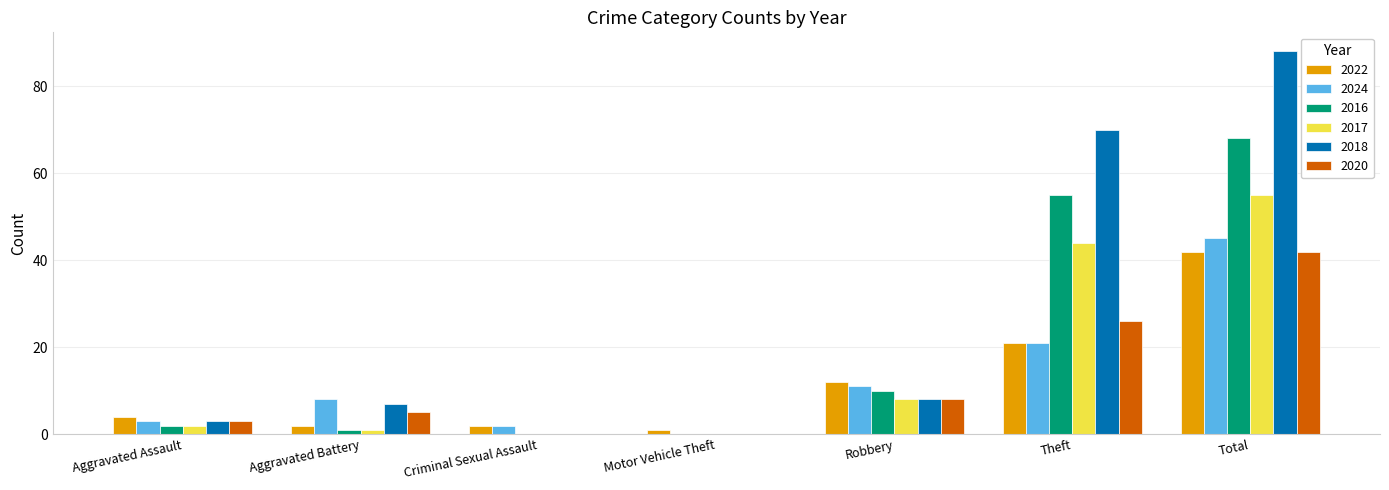

Where is 2024 nearest to the value 22?

Theft